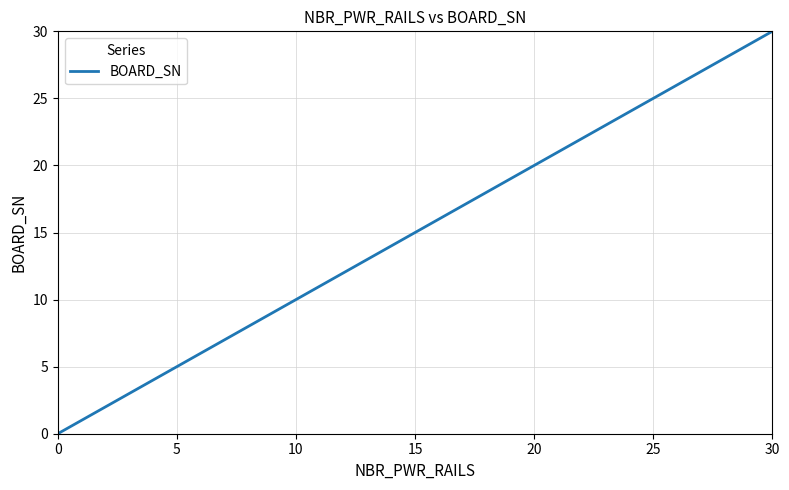

What is the maximum value shown in the chart?

30